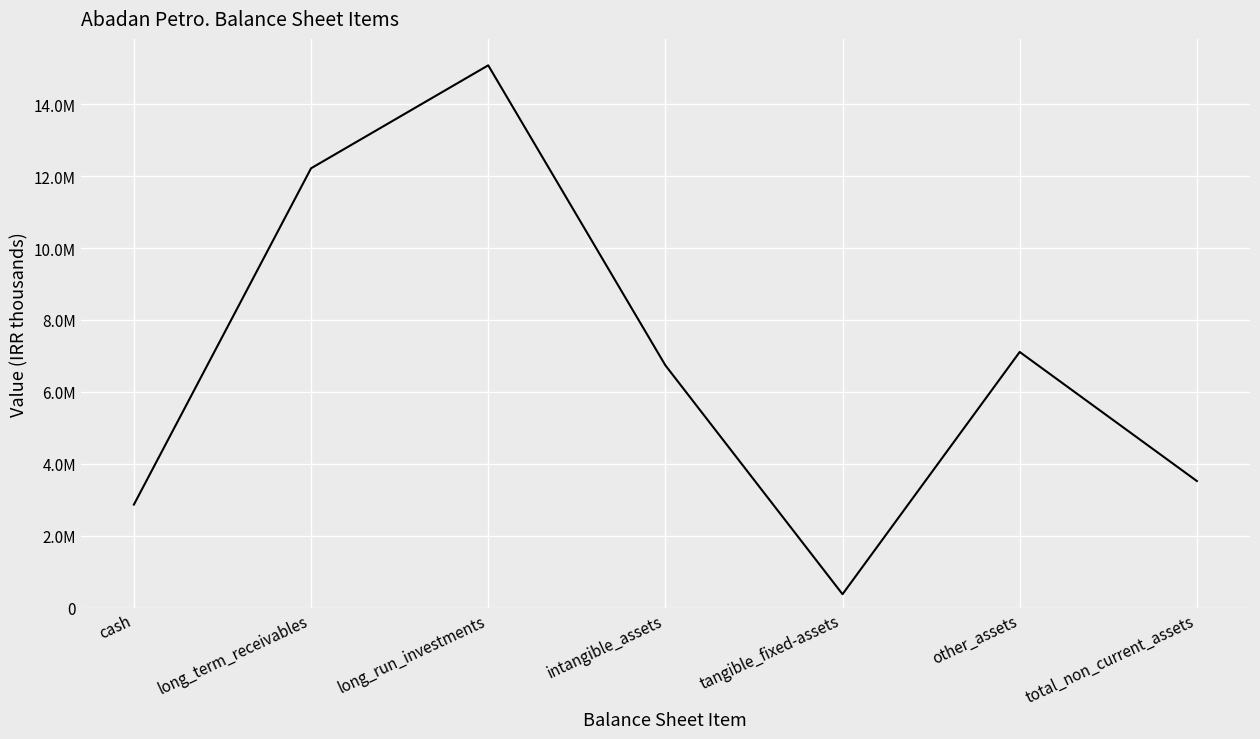

What is the value of the 3rd point from the left?

15082787